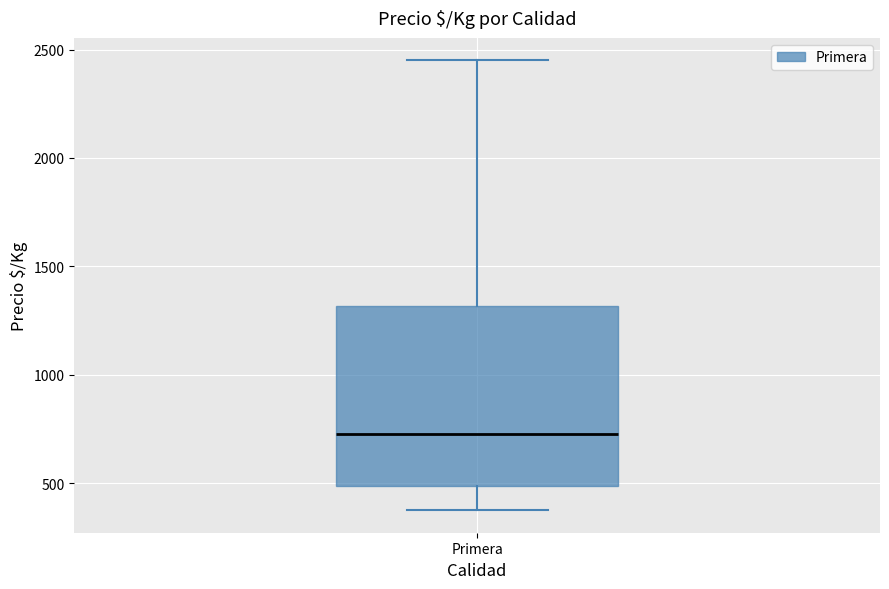

Transcribe this box plot: give where the median line is, the range the box spans, and where the two whiskers end, as read against the y-axis. The values are not printed on the chart, so give them approximately, as read against the axis.

median 750, box 500 to 1300, whiskers 400 to 2450